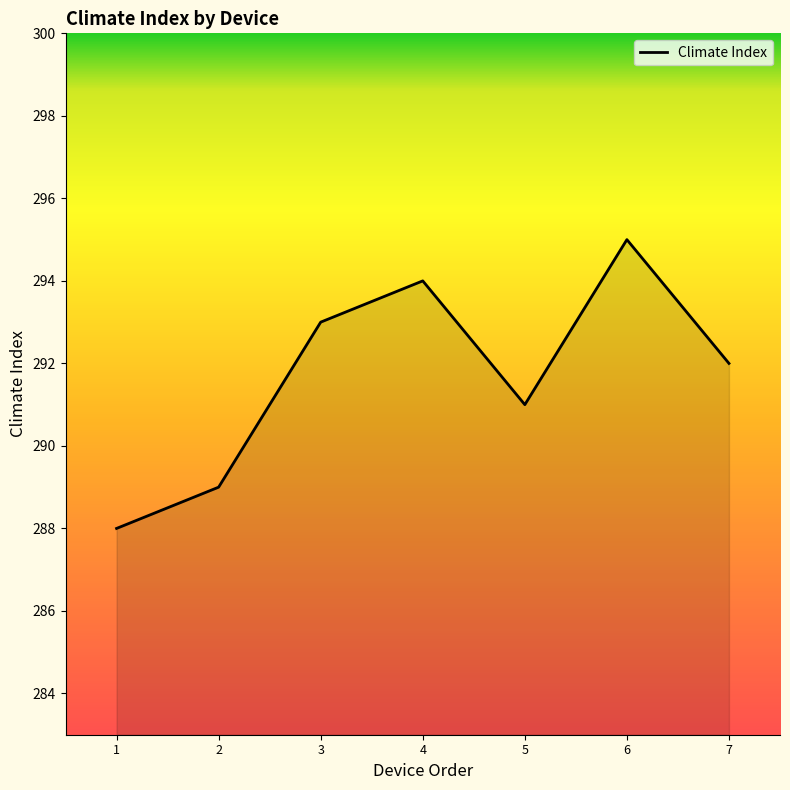

Is it true that the value at 2 is 289?

True